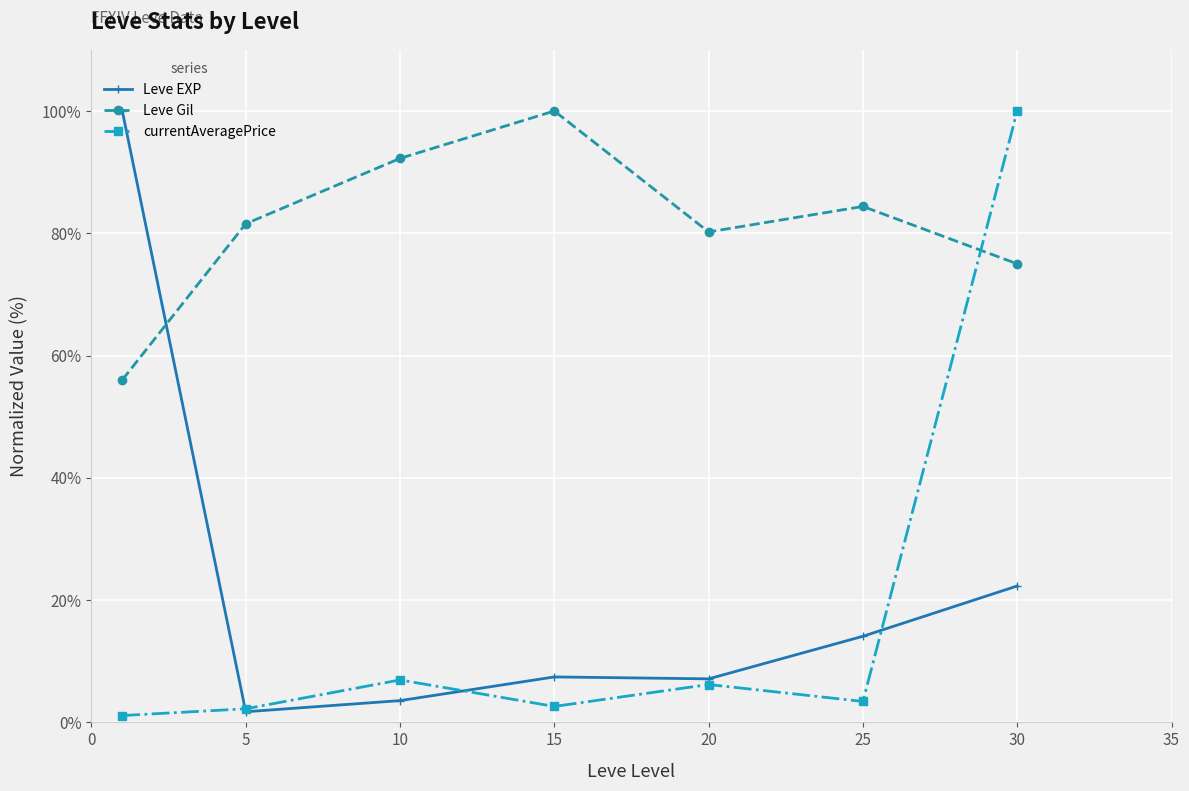

Count the number of categories in the chart.

7